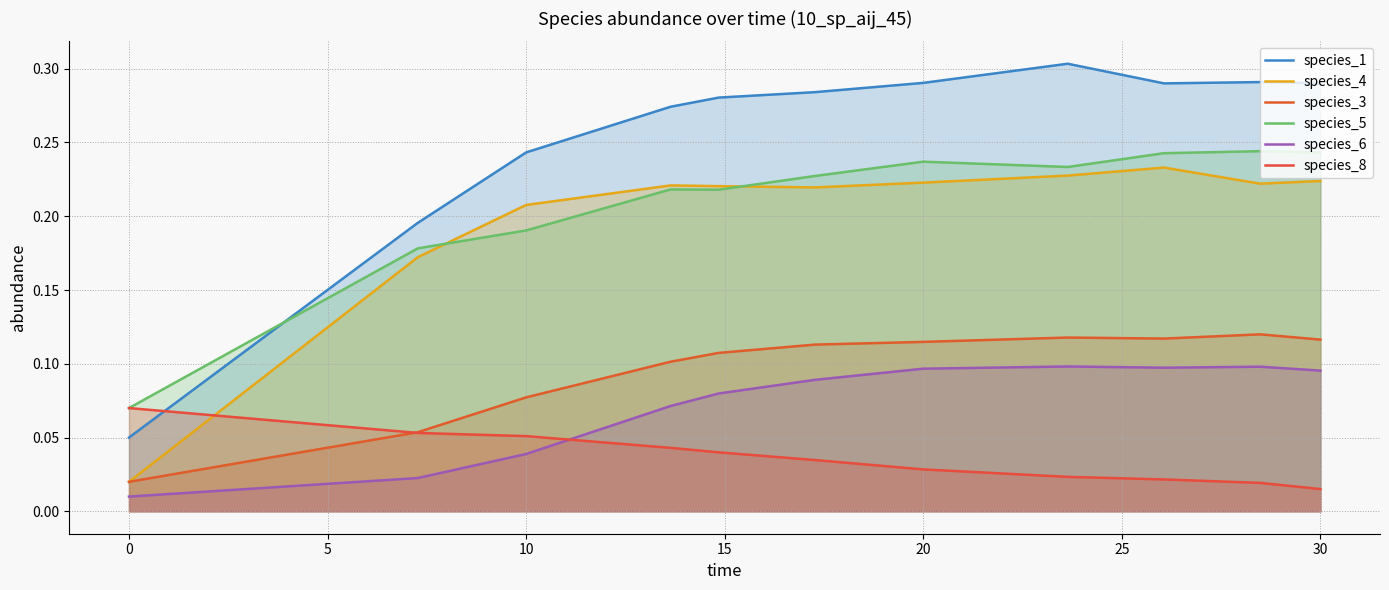

What is the difference between the maximum and minimum values in the species_1 series?

0.3